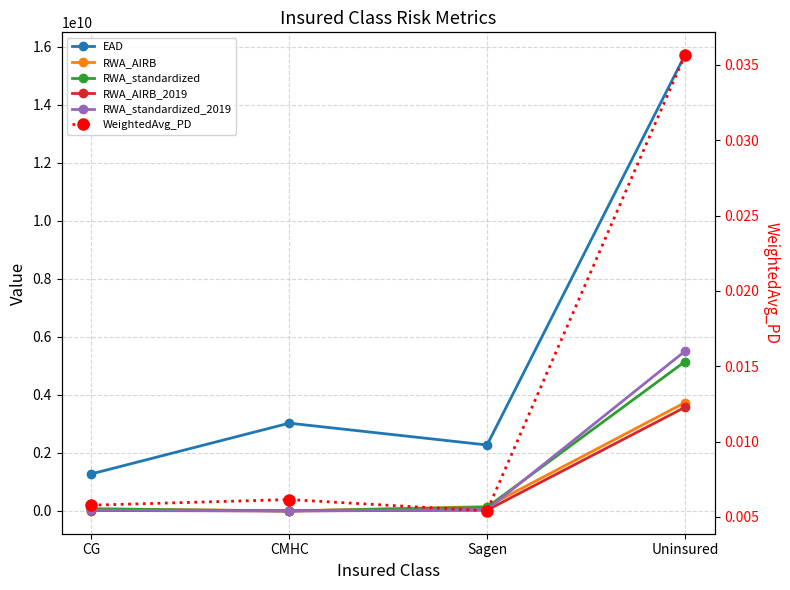

How many lines are shown in the chart?

6